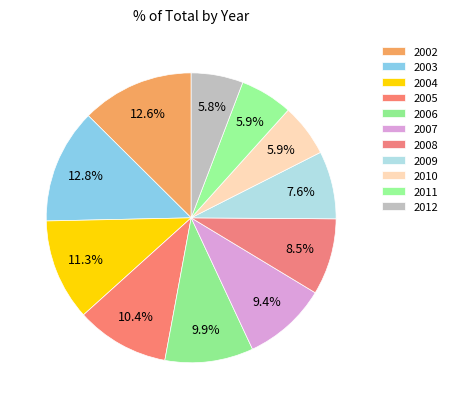

How many slices are in this pie chart?

11